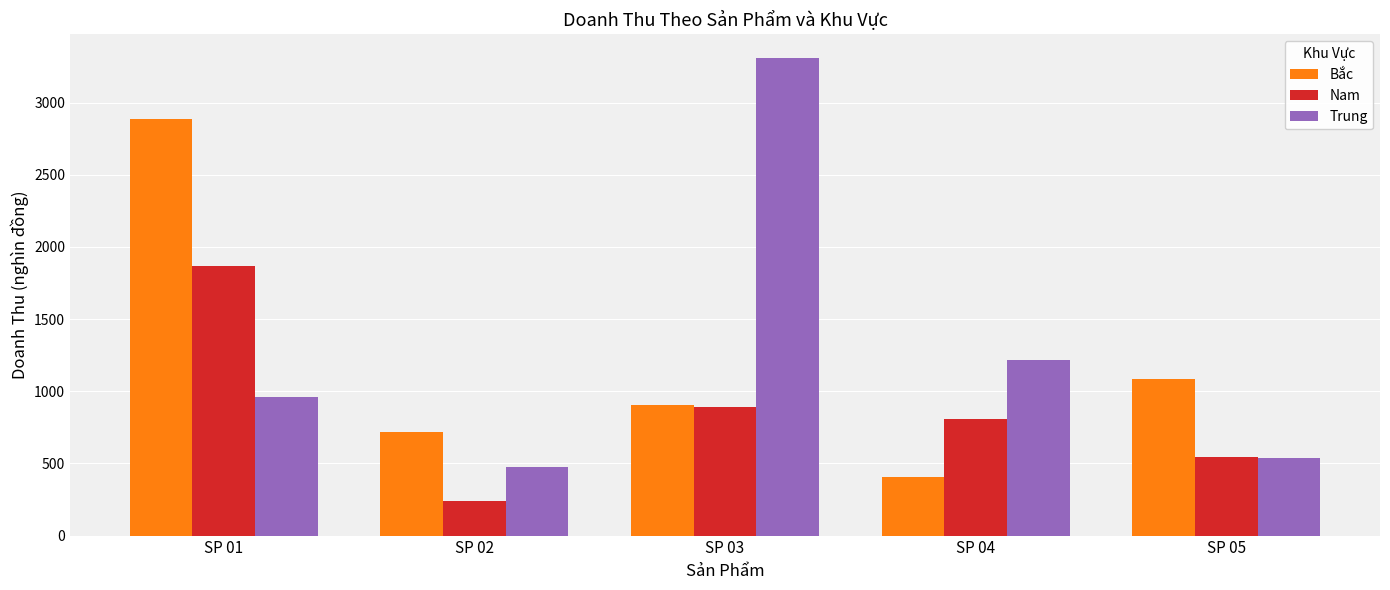

Between SP 02 and SP 05, which series saw the biggest shift?

Bắc